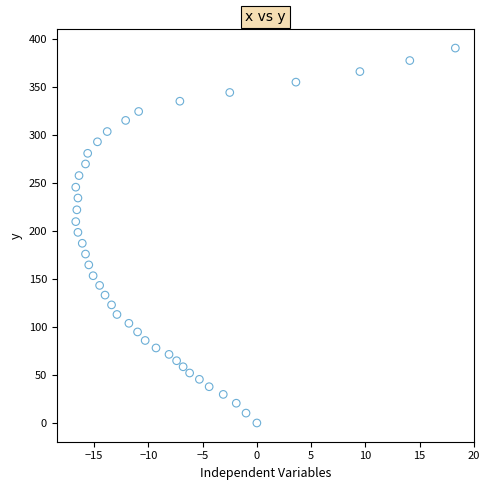

What is the range of X values (max minus min)?

35.0